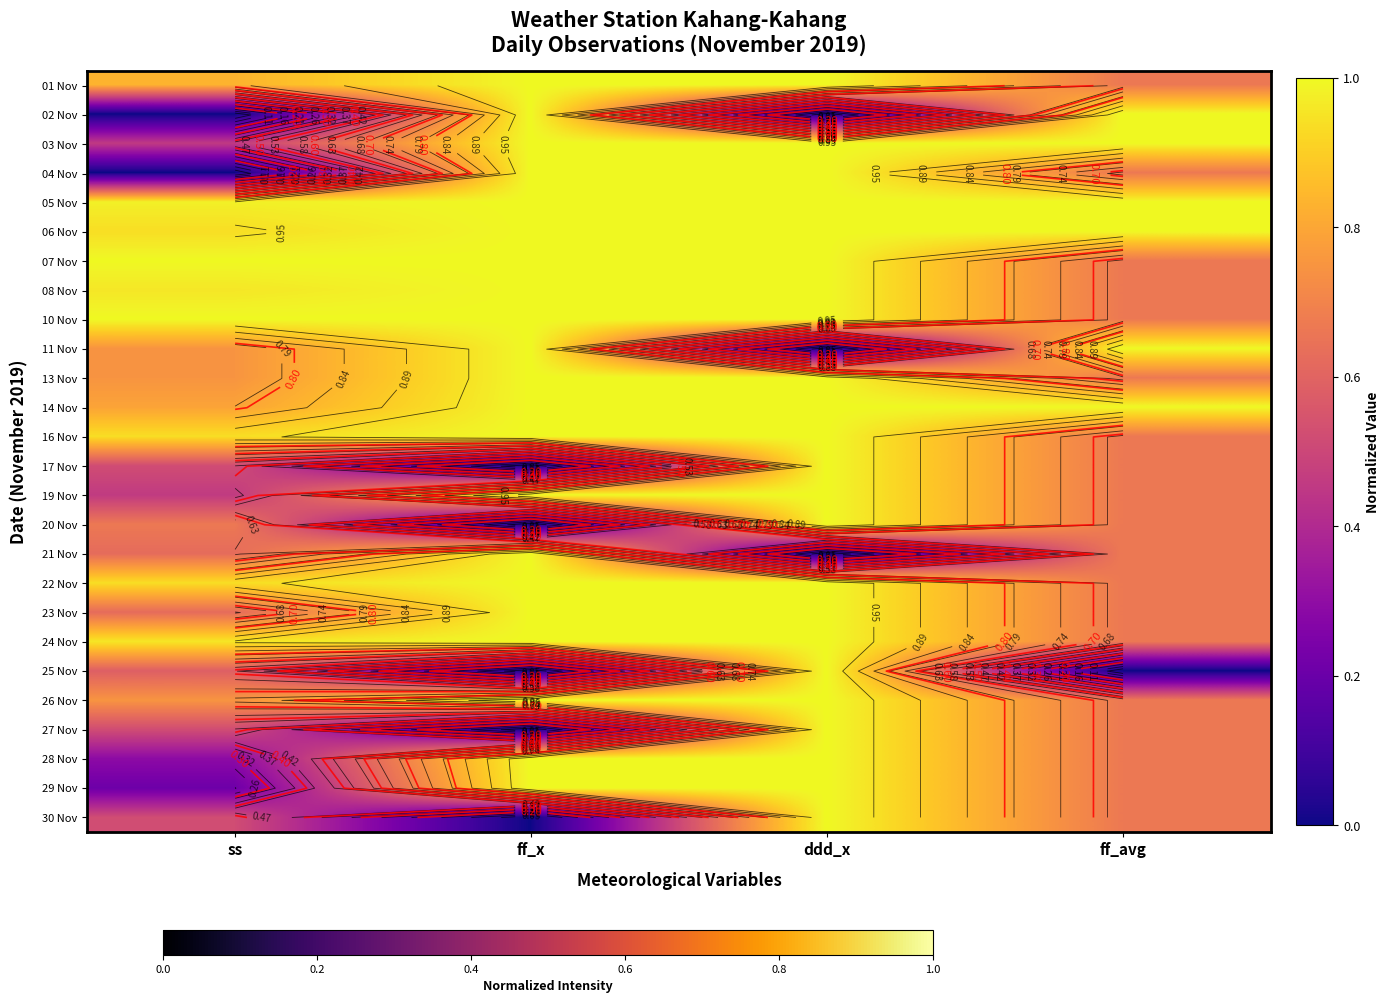

At which category is the sum across all series the highest?

ddd_x